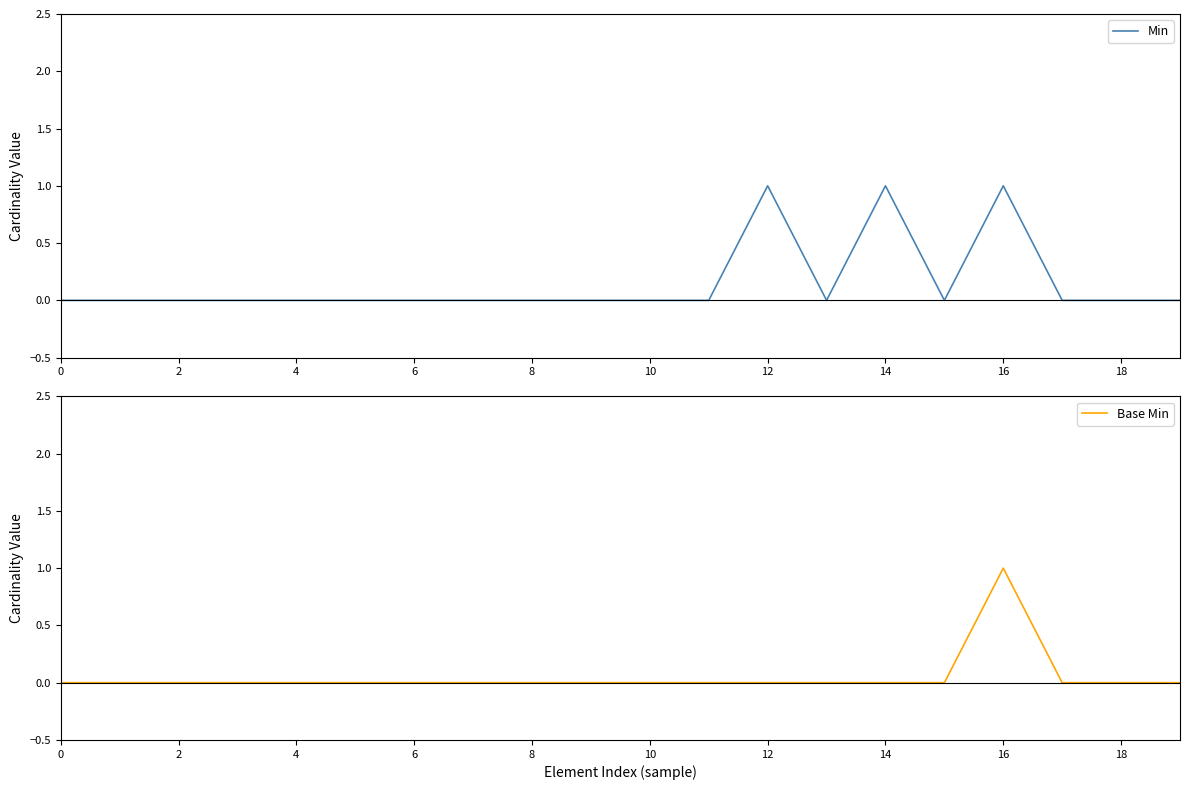

Reading right to left, transcribe all the data shown in this chart.

Min: 0	0	0	1	0	1	0	1	0	0	0	0	0	0	0	0	0	0	0	0
Base Min: 0	0	0	1	0	0	0	0	0	0	0	0	0	0	0	0	0	0	0	0